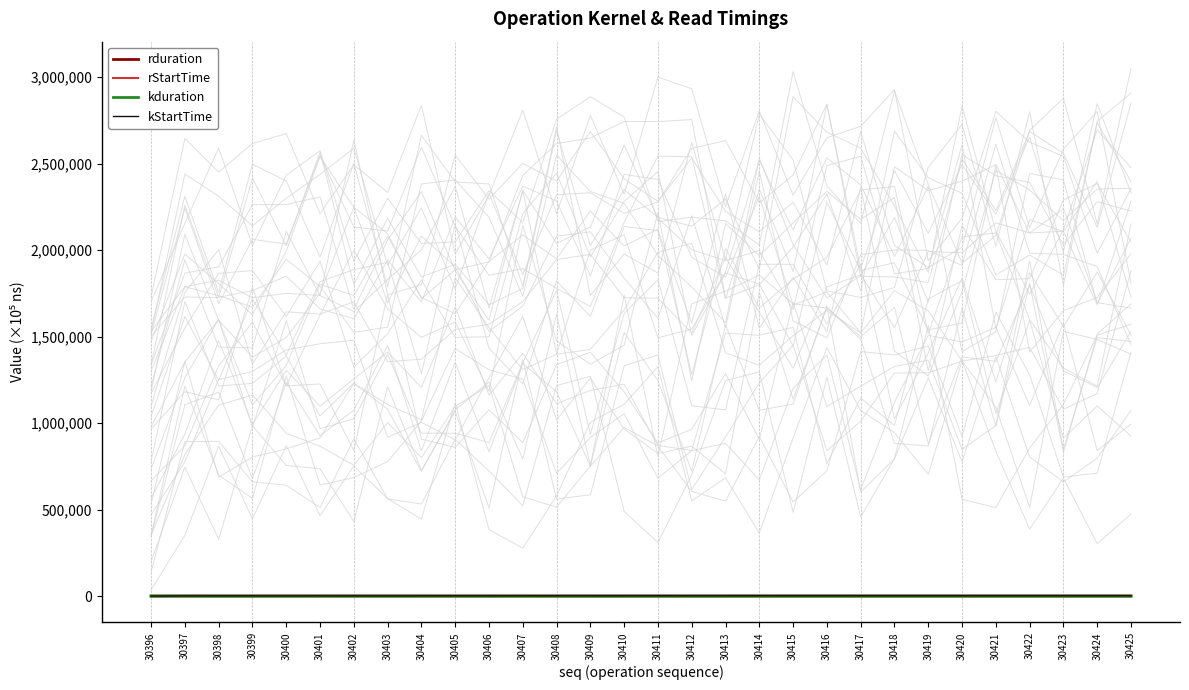

Reading left to right, list all the values displayed in this chart.

rduration: 62.3	79.0	24.1	31.5	65.6	35.6	12.1	15.9	45.9	16.0	6.0	75.0	15.8	6.0	7.9	35.6	7.2	3.0	60.2	7.3	3.0	4.0	16.4	2.3	0.8	16.3	2.3	0.8	1.0	0.8
rStartTime: 0.0	1185.9	1191.7	1194.1	1196.7	1389.9	1395.7	1398.1	1400.7	1503.3	1510.6	1513.2	1605.7	1611.4	1613.8	1616.3	1674.9	1680.7	1683.2	1749.2	1754.9	1757.4	1759.9	1783.7	1789.4	1791.9	1809.0	1816.2	1818.7	1820.1
kduration: 62.3	79.0	24.1	31.5	65.6	35.6	12.1	15.9	45.9	16.0	6.0	75.0	15.8	6.0	7.9	35.6	7.2	3.0	60.2	7.3	3.0	4.0	16.4	2.3	0.8	16.3	2.3	0.8	1.0	0.8
kStartTime: 0.0	1185.4	1267.5	1291.6	1323.1	1389.4	1428.1	1440.2	1456.0	1502.7	1523.4	1529.4	1605.1	1624.0	1630.0	1637.9	1674.3	1684.7	1687.7	1748.7	1759.0	1762.1	1766.0	1783.2	1788.8	1791.4	1808.4	1815.6	1818.1	1819.6